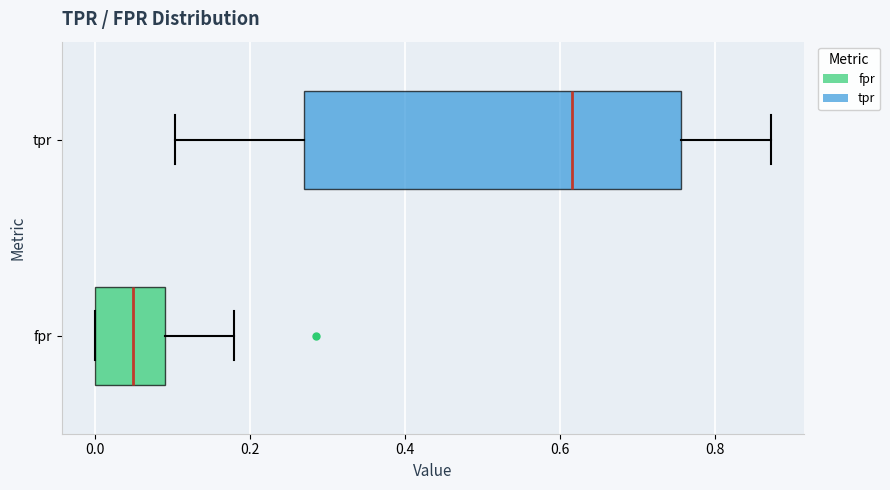

Reading bottom to top, transcribe this box plot: for each box, give where its median line is, the range the box spans, and where its two whiskers end, as read against the x-axis. The values are not printed on the chart, so give them approximately, as read against the axis.

fpr: median 0.04, box 0.00 to 0.08, whiskers 0.00 to 0.18
tpr: median 0.62, box 0.26 to 0.76, whiskers 0.10 to 0.88